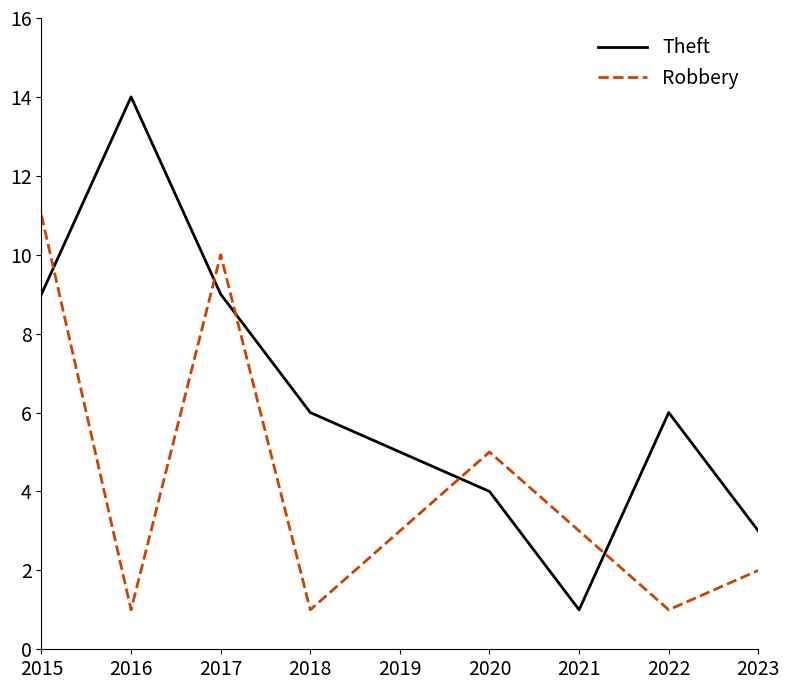

At which label does Theft first exceed 6?

2015